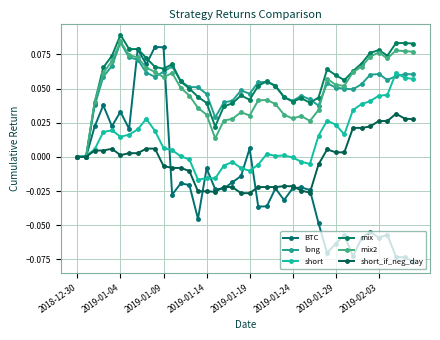

Which series has the largest total across all categories?

mix